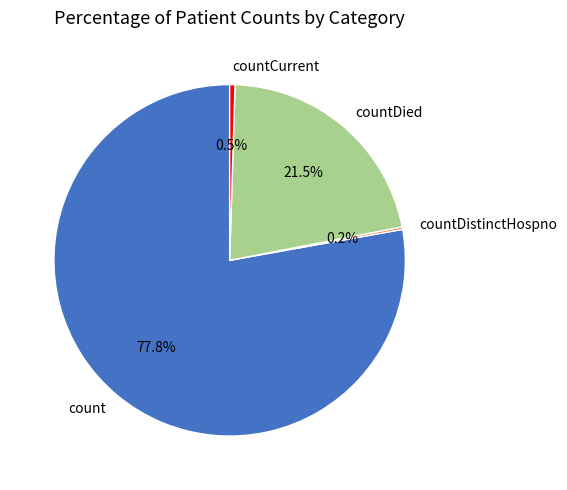

Combined, do countCurrent and countDied account for over 50%?

No